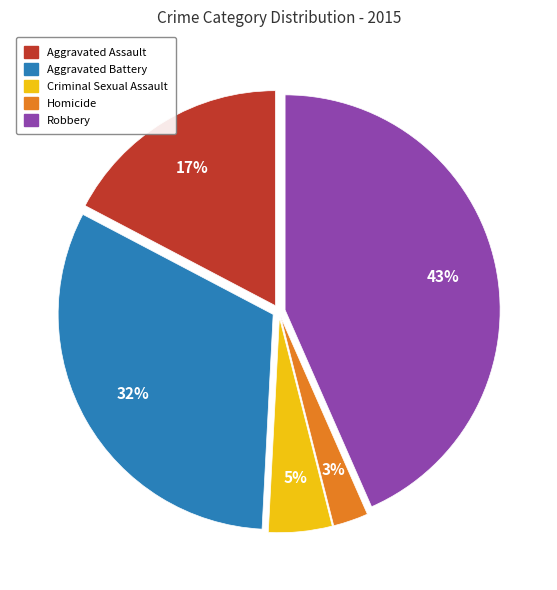

What is the smallest slice in the pie chart?

Homicide